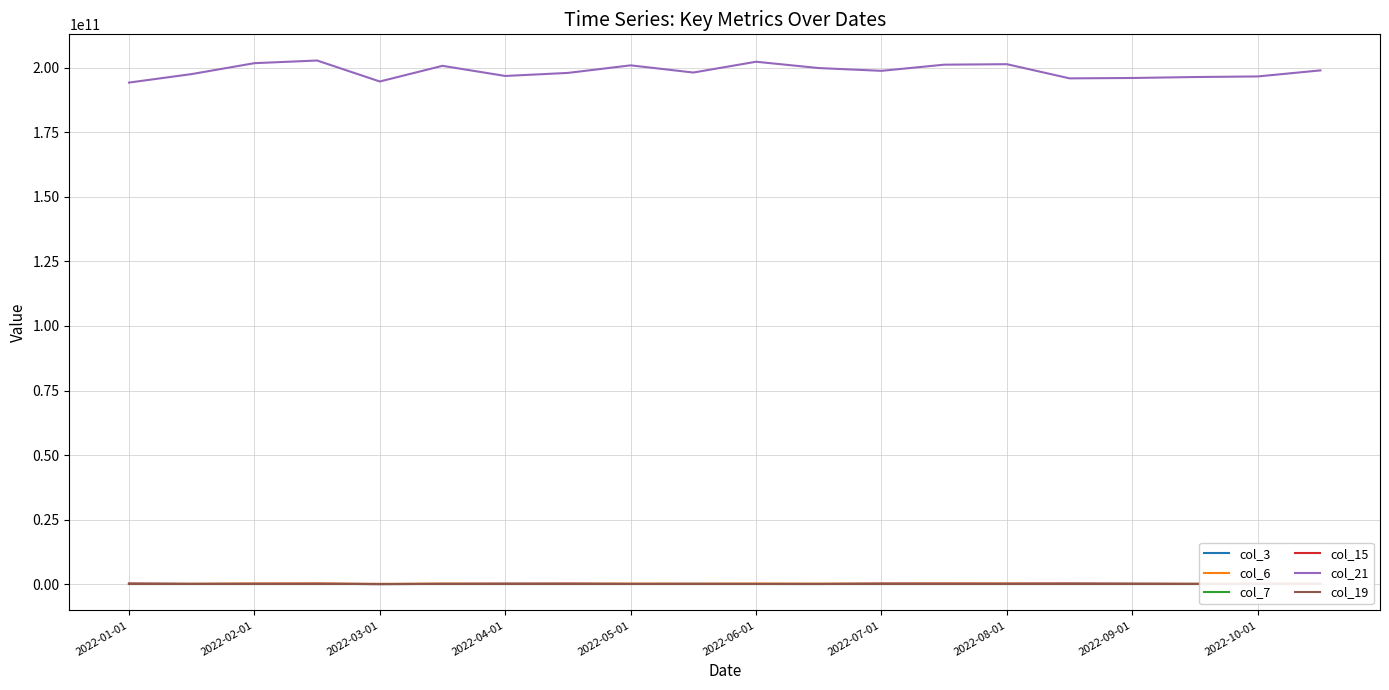

Is this an area chart (filled region under the line)?

No